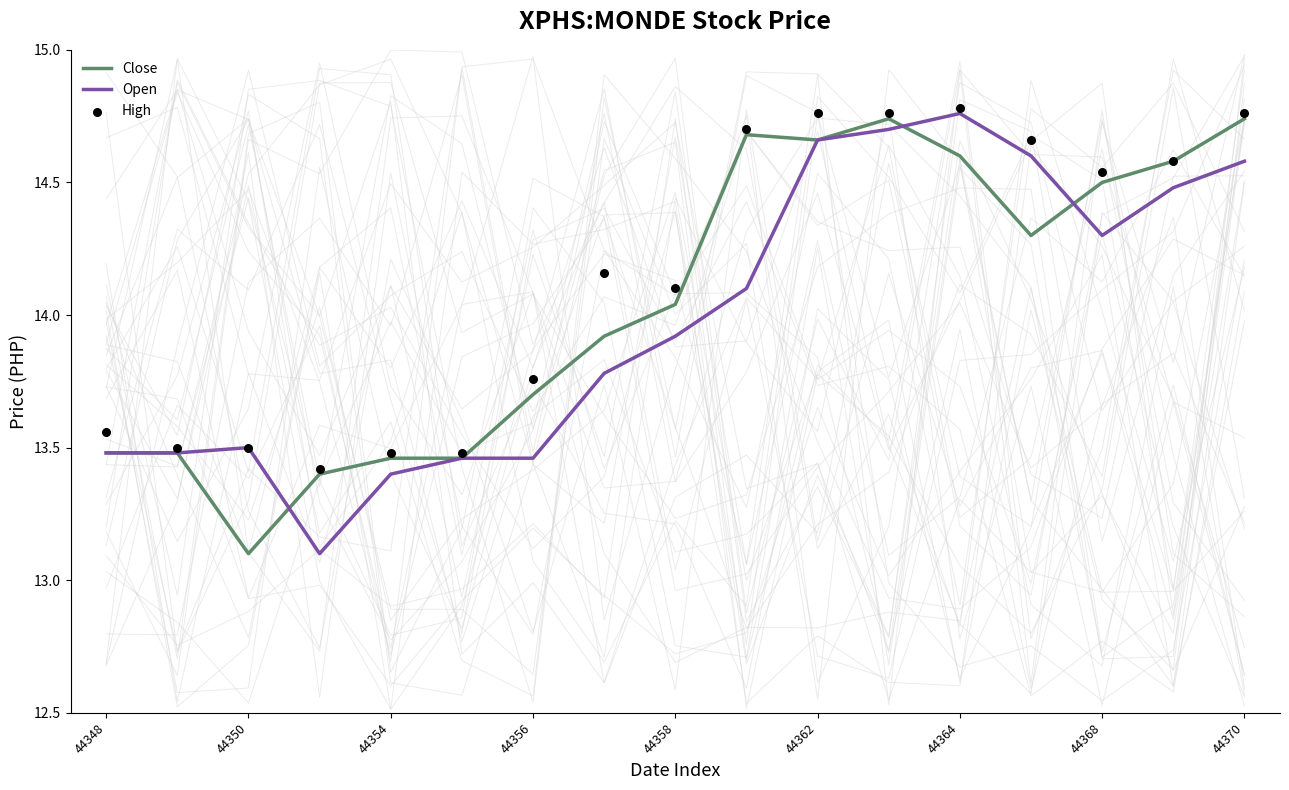

Which series has the widest spread of Y values?

Open